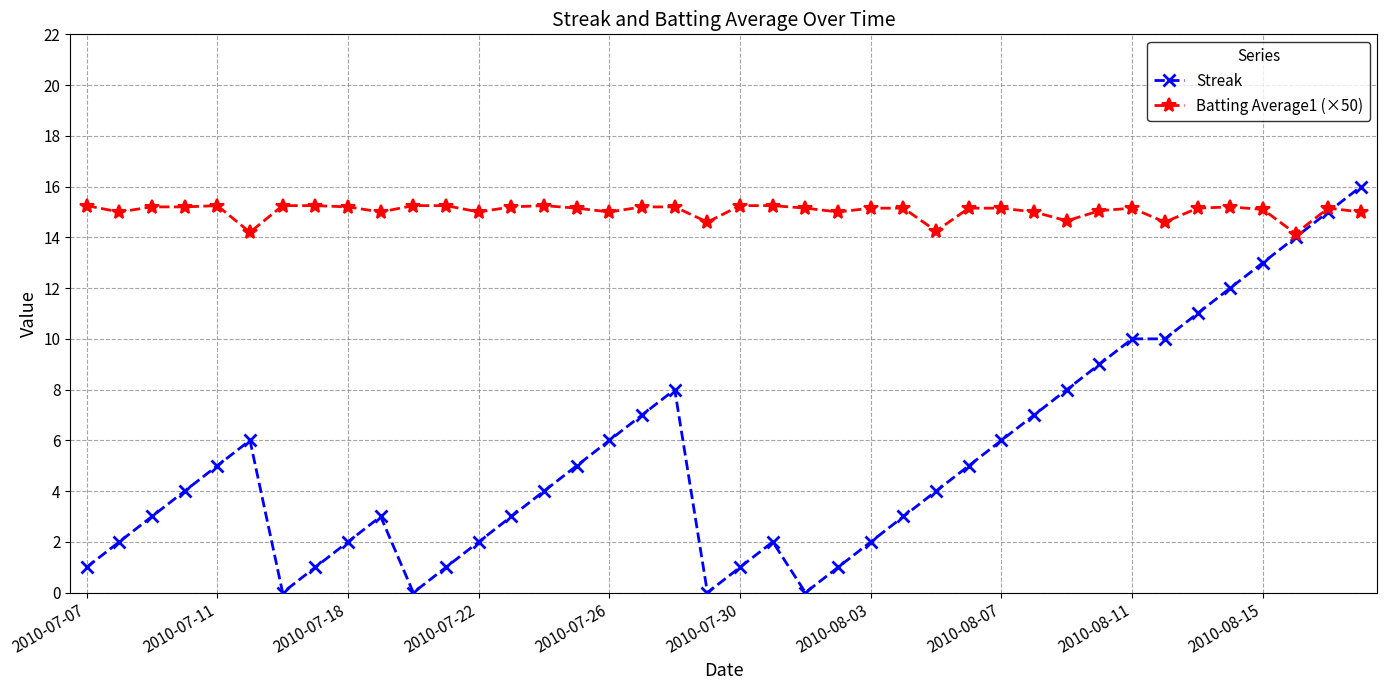

List the series in order of their overall mean, highest first.

Batting Average1 (×50), Streak